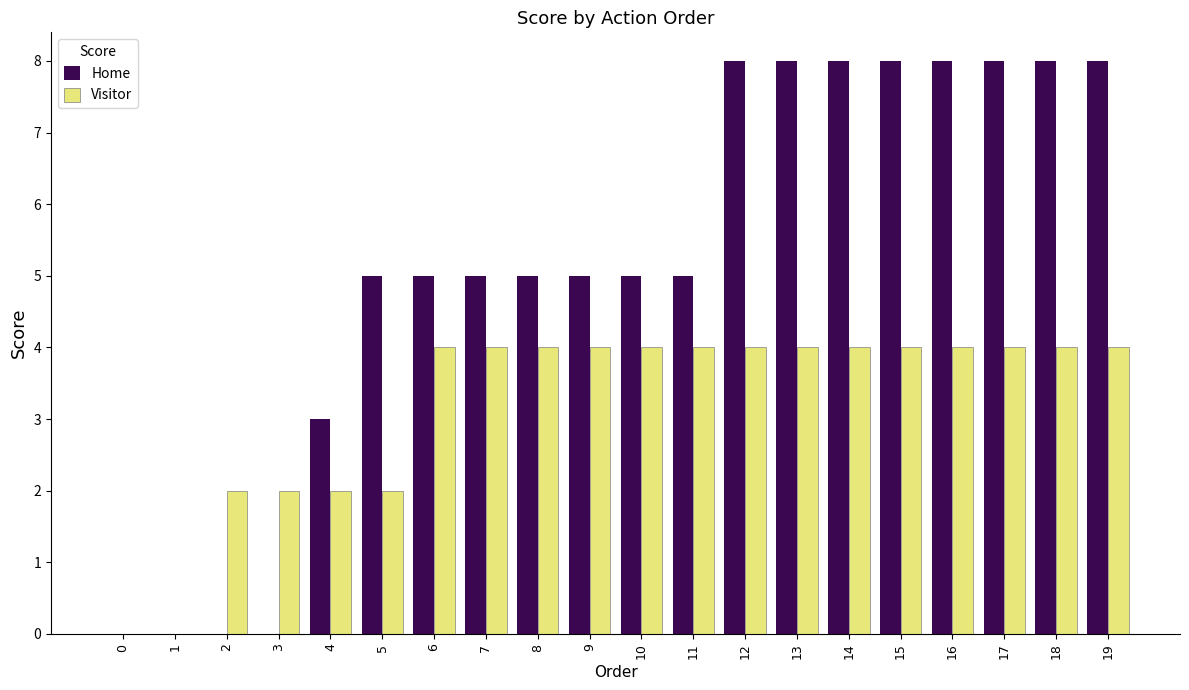

Which series has the largest total across all categories?

Home